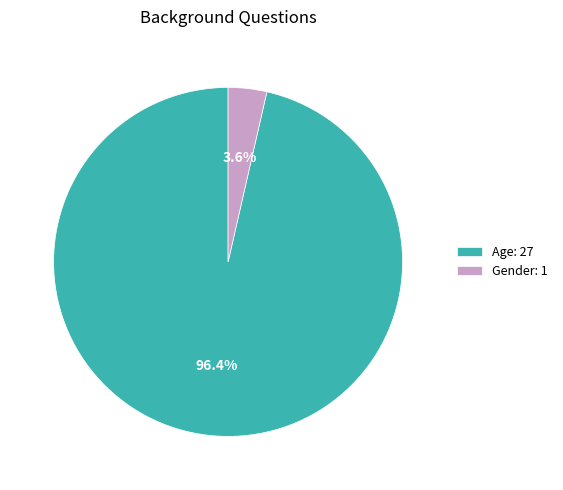

The Age slice represents 86% of the pie. True or false?

False